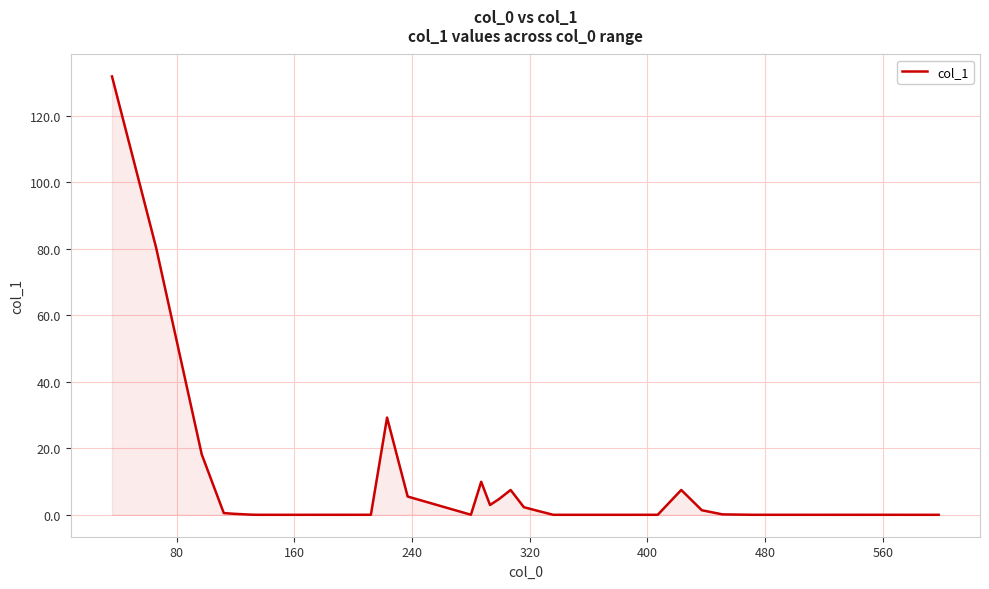

What is the average value?

7.6